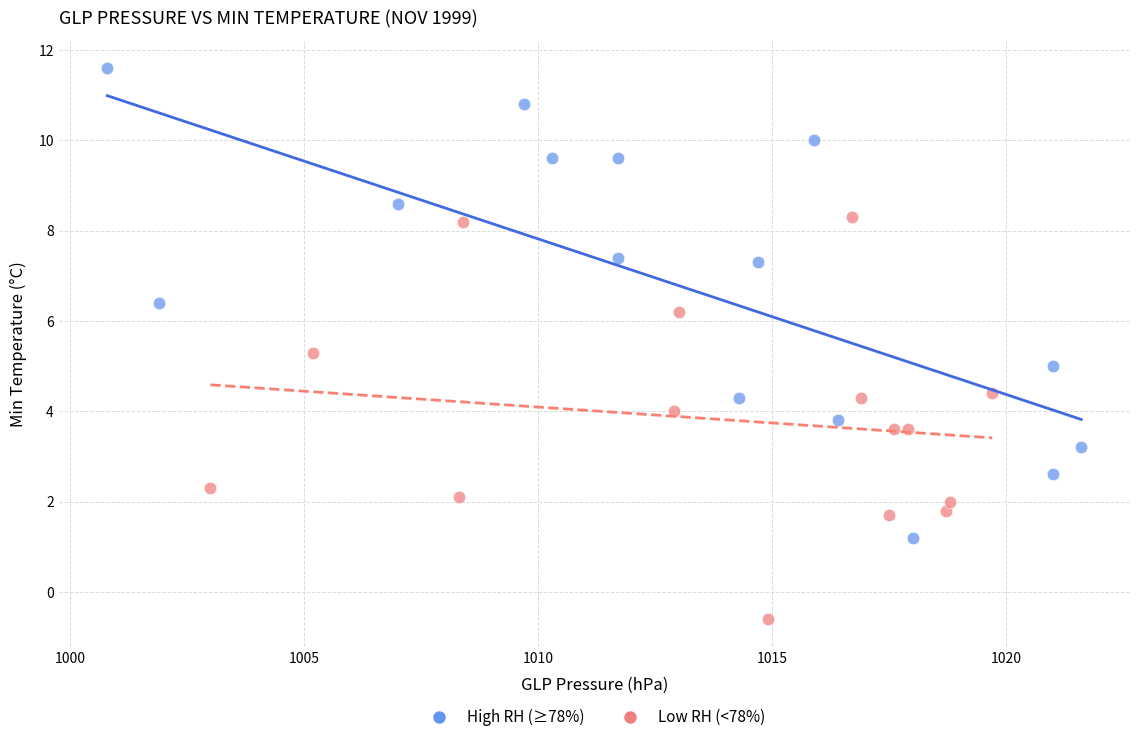

Which series contains the highest Y value?

High RH (≥78%)